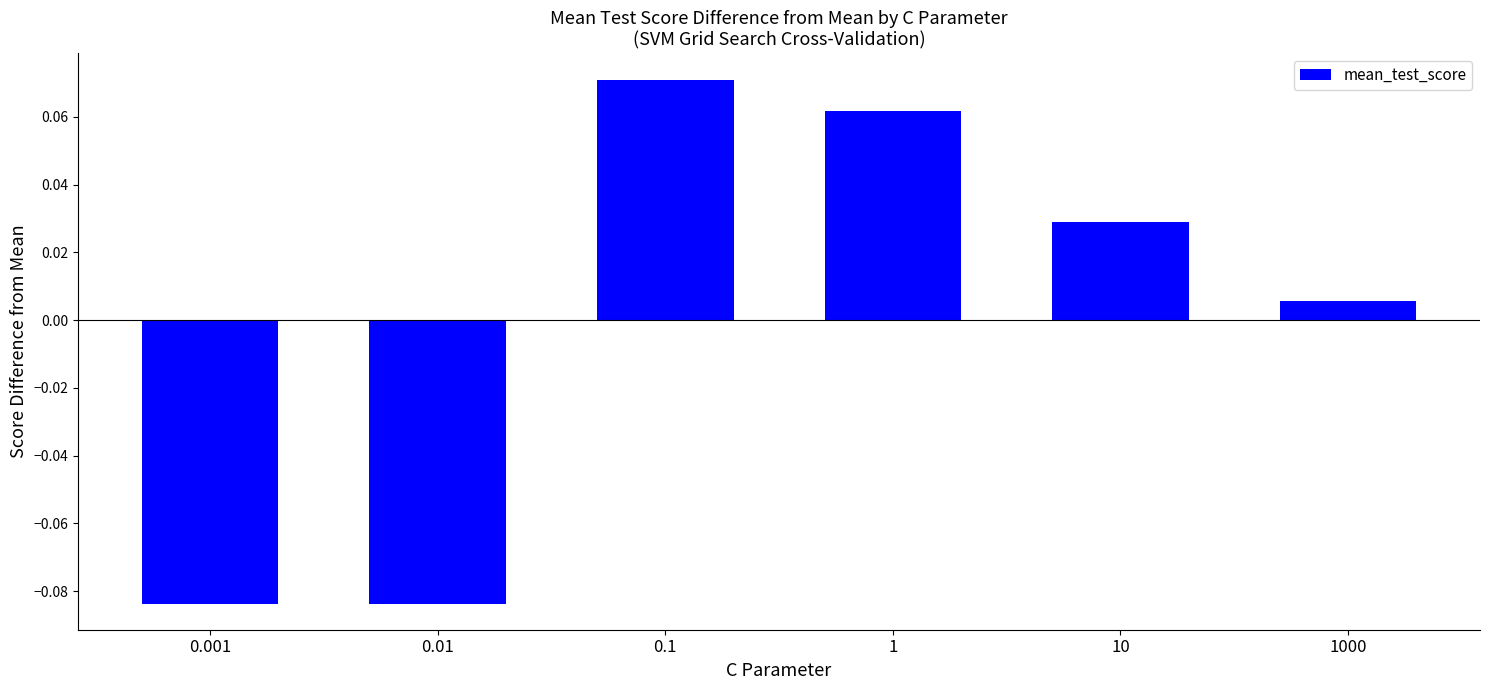

What is the change in value from 0.01 to 1?

+0.1